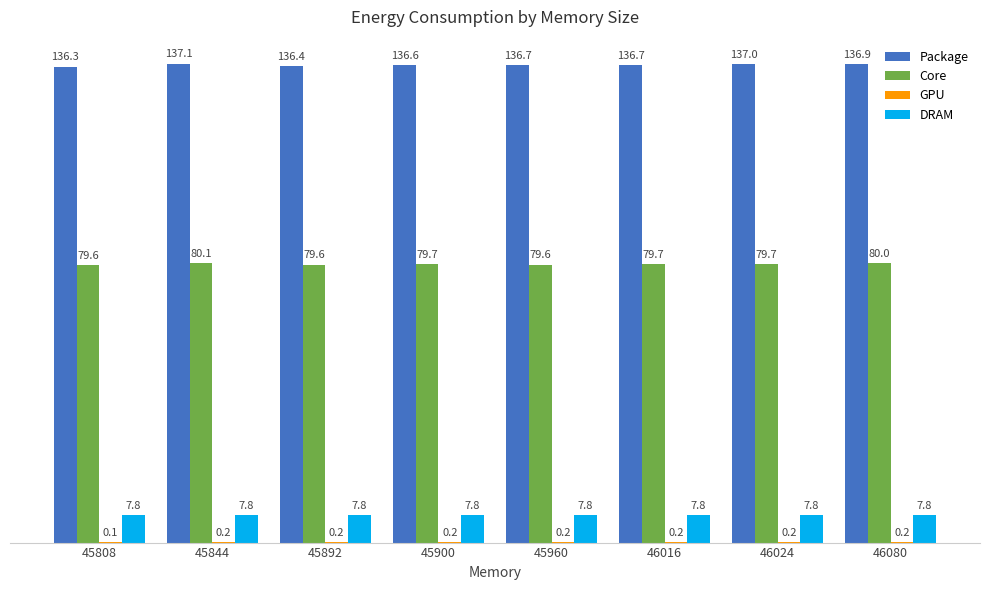

What is the maximum value for Core?

80.1